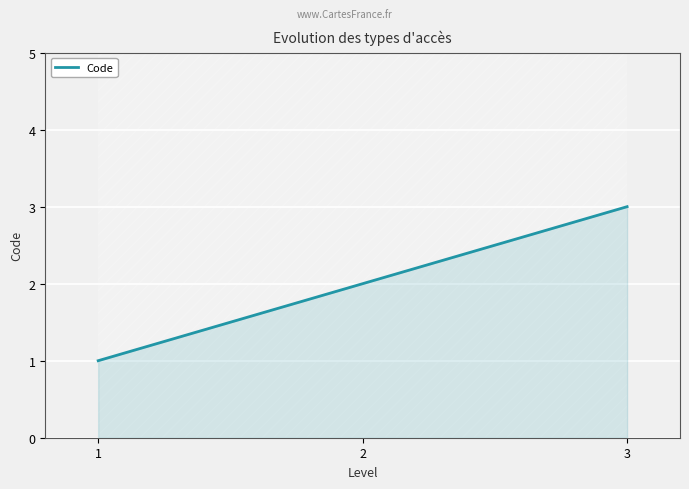

Which label corresponds to the largest value in the chart?

3